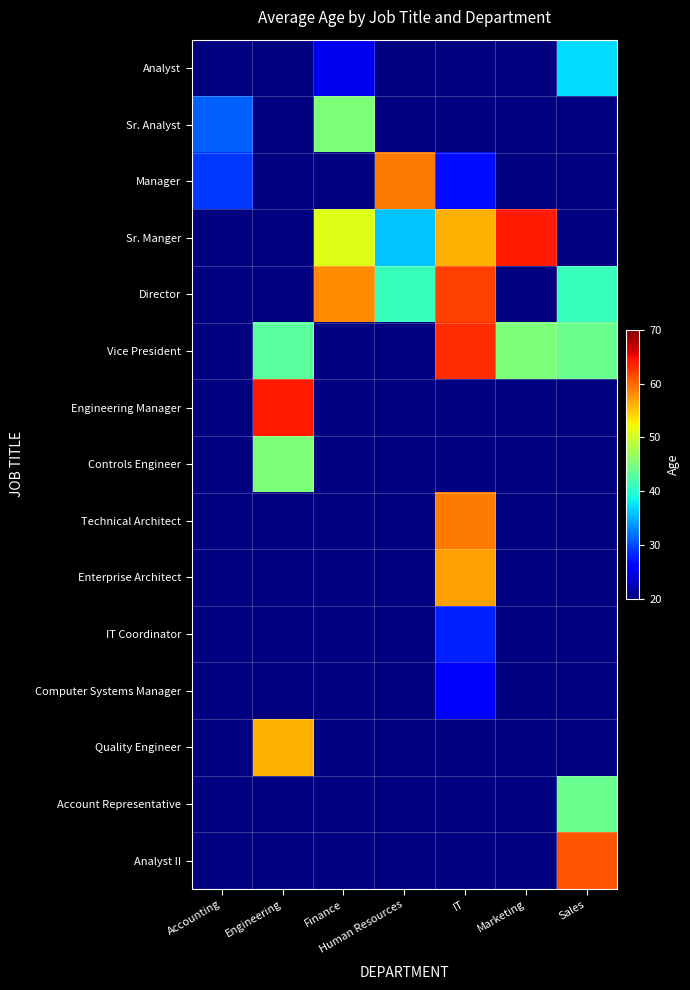

How many series are shown in this chart?

15